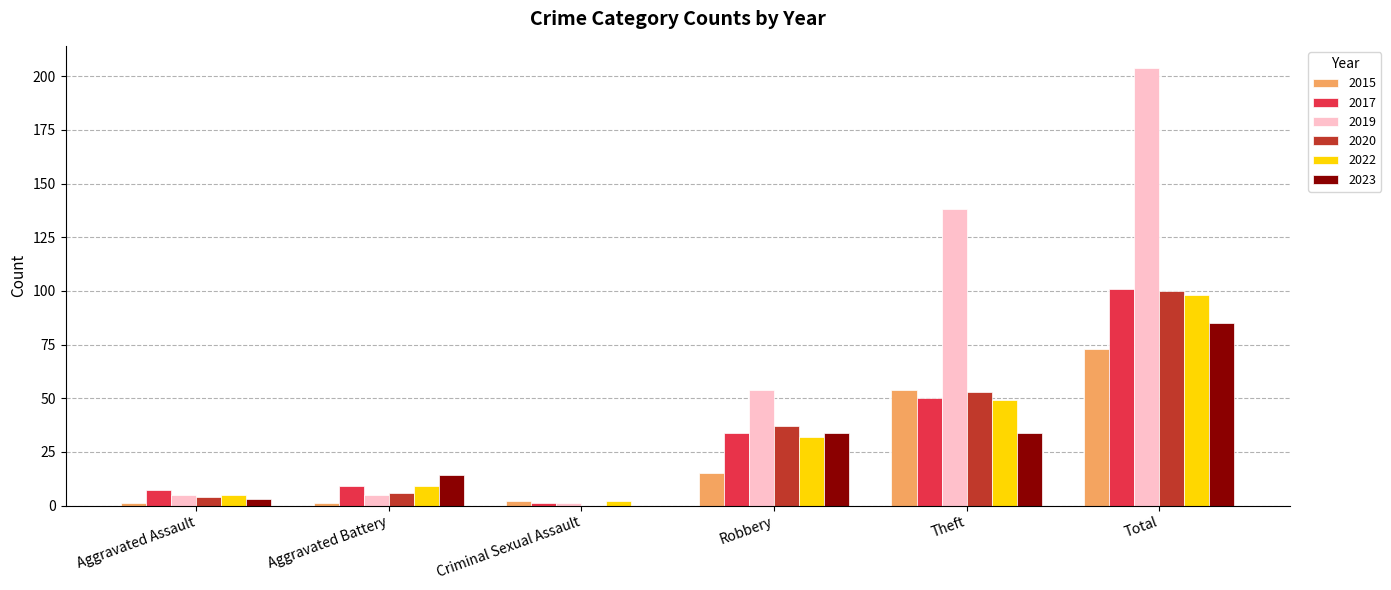

What is the sum of all 2022 values?

195